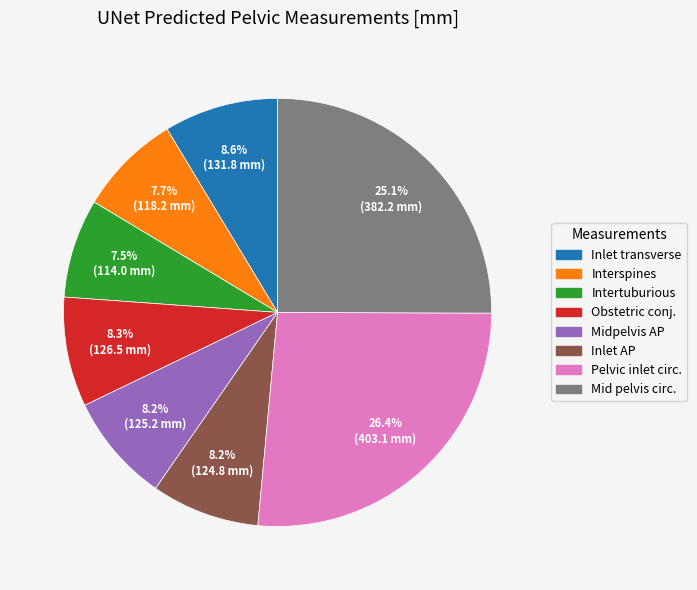

To the nearest percent, what is the average slice percentage?

12%